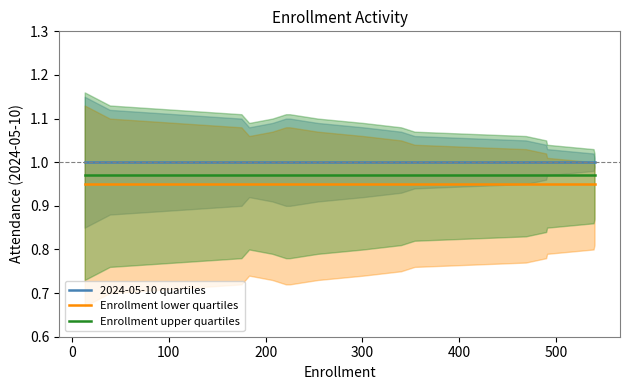

True or false: 2024-05-10 quartiles and Enrollment upper quartiles intersect in this chart.

False